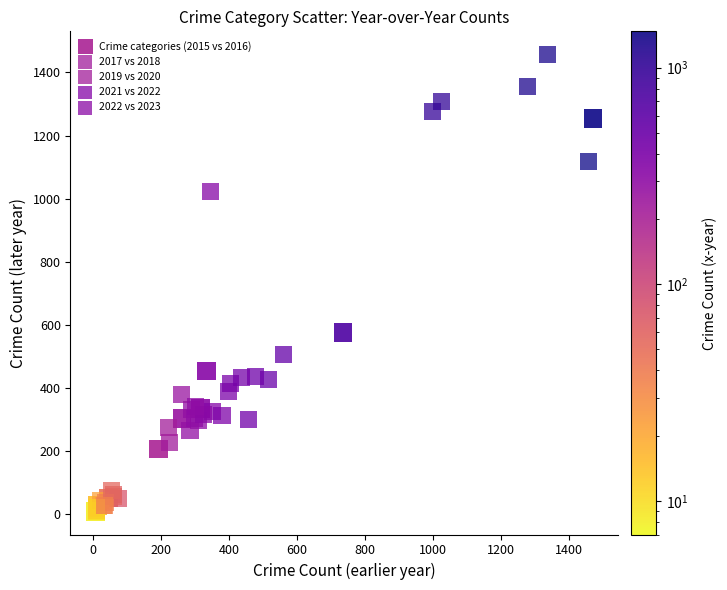

What are all the series names shown in the legend?

Crime categories (2015 vs 2016), 2017 vs 2018, 2019 vs 2020, 2021 vs 2022, 2022 vs 2023